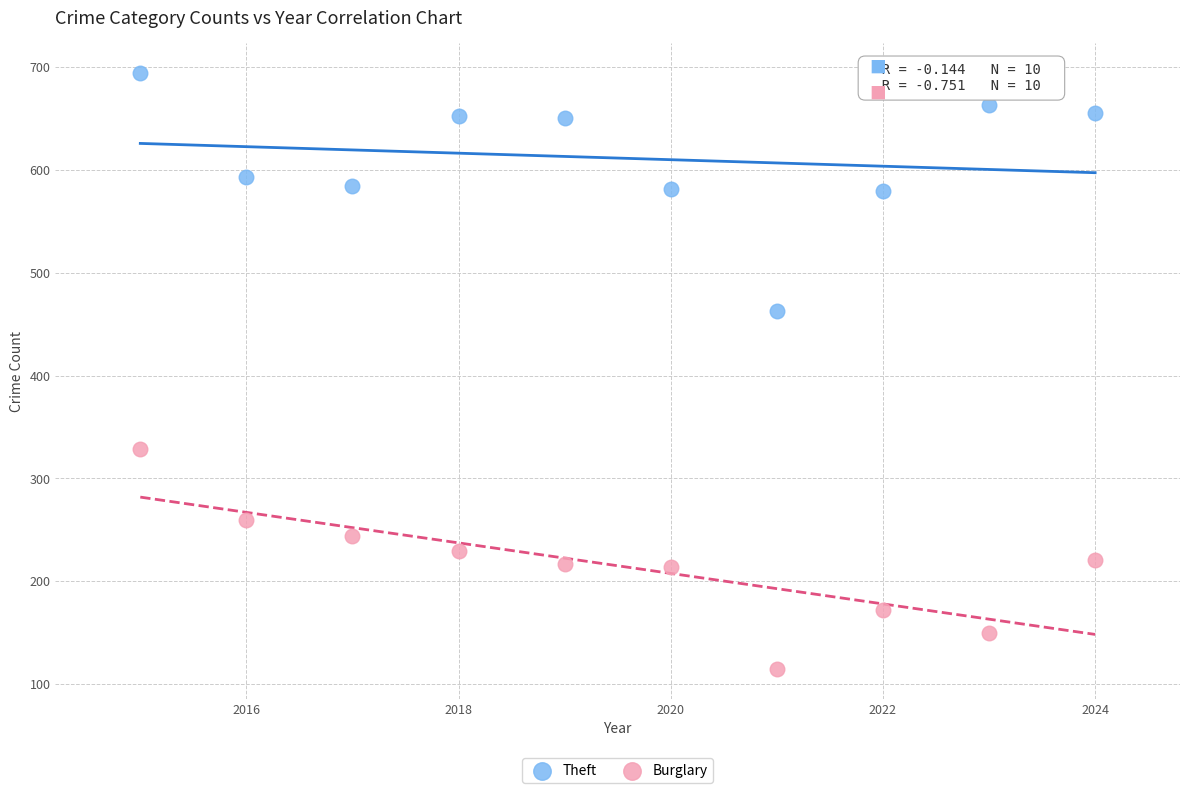

Across all data points, what is the range of X values (max minus min)?

9